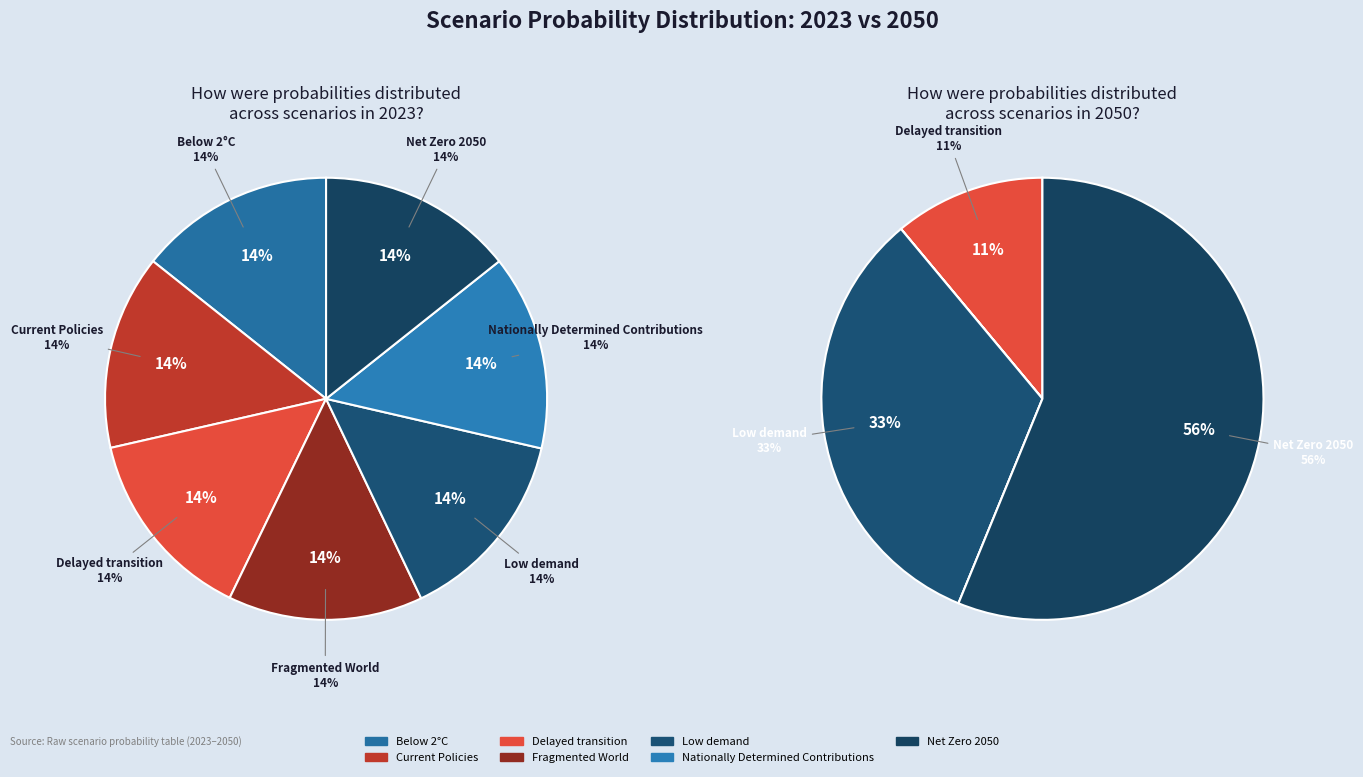

What is the difference between the highest and lowest values at 5?

0.1